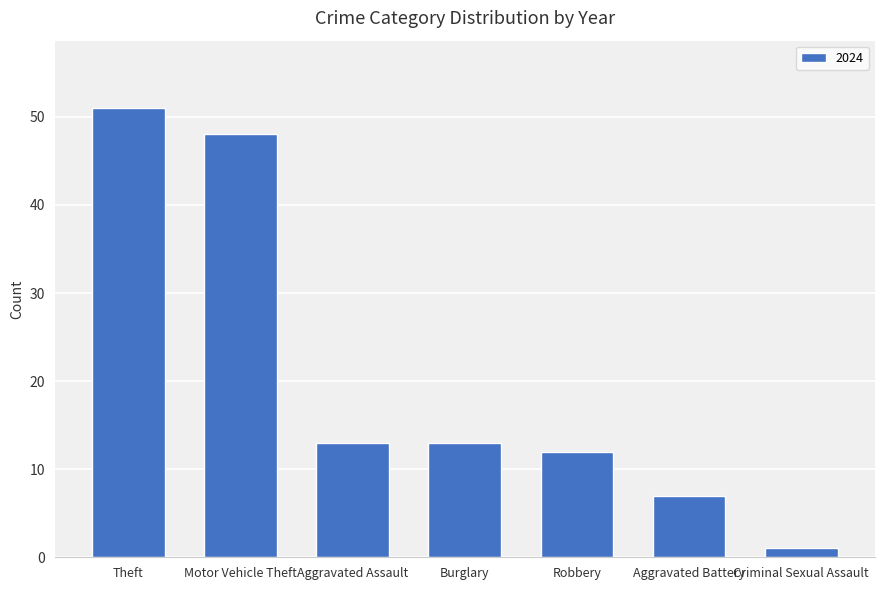

What is the value of the 4th bar from the left?

13